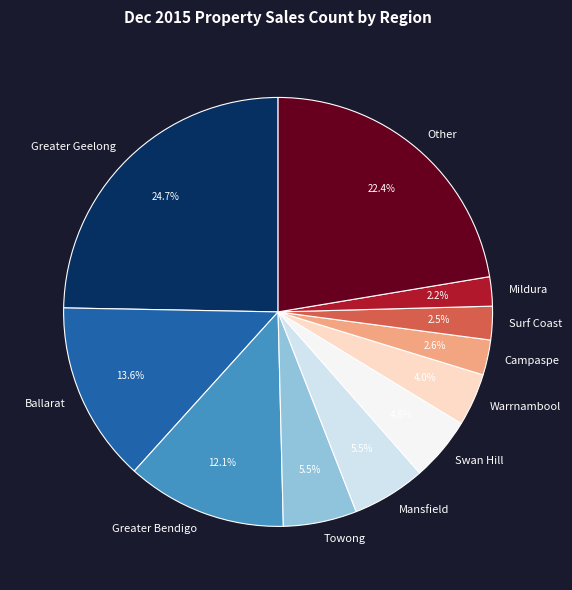

What percentage is NOT represented by Surf Coast?

97.5%